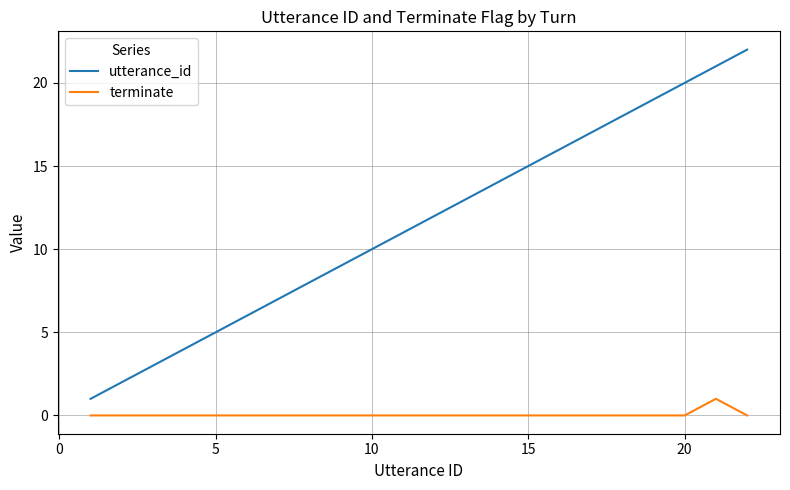

What is the minimum value for utterance_id?

1